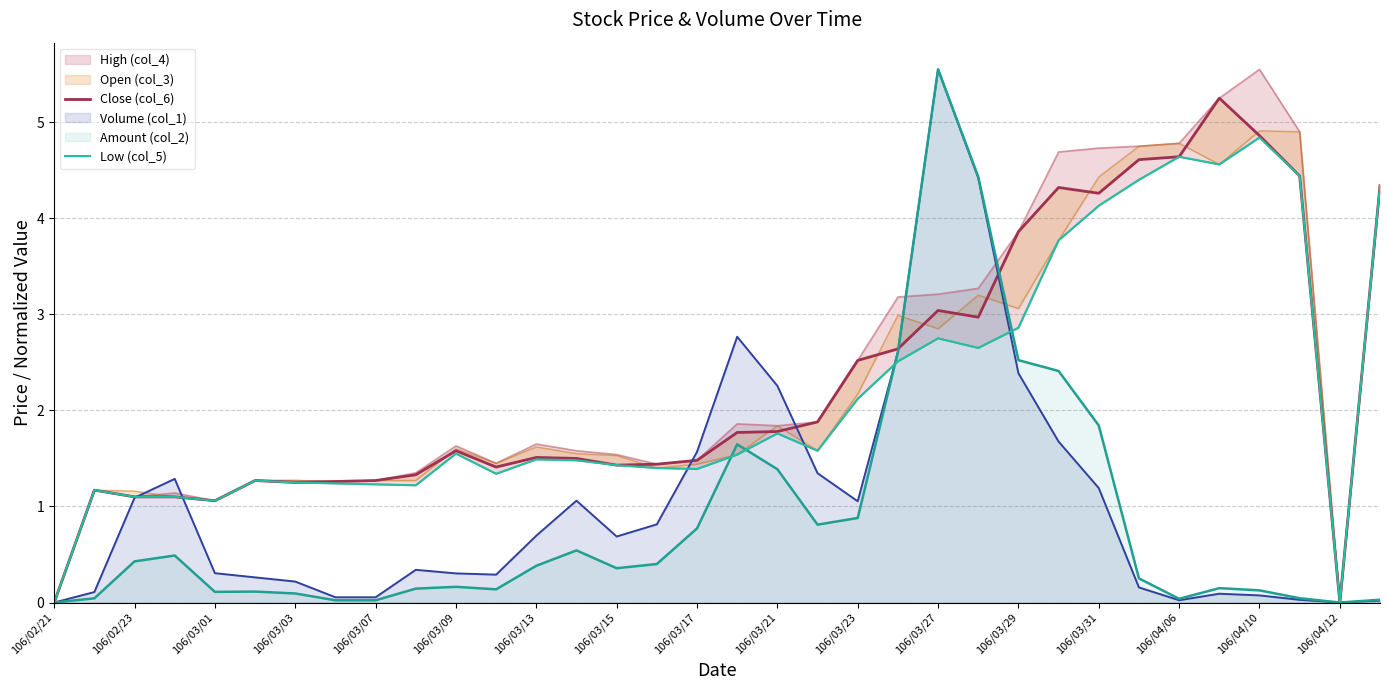

True or false: Amount (col_2) has a value of 0.1 at 106/04/10.

True